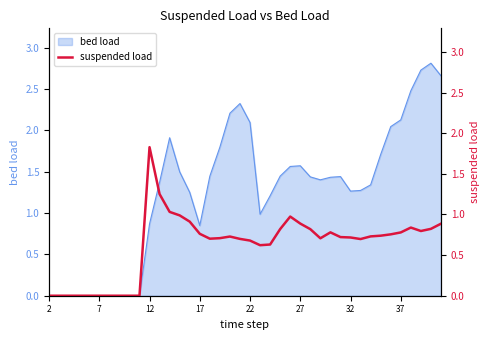

Is it true that the value at 21 is 0.4?

False